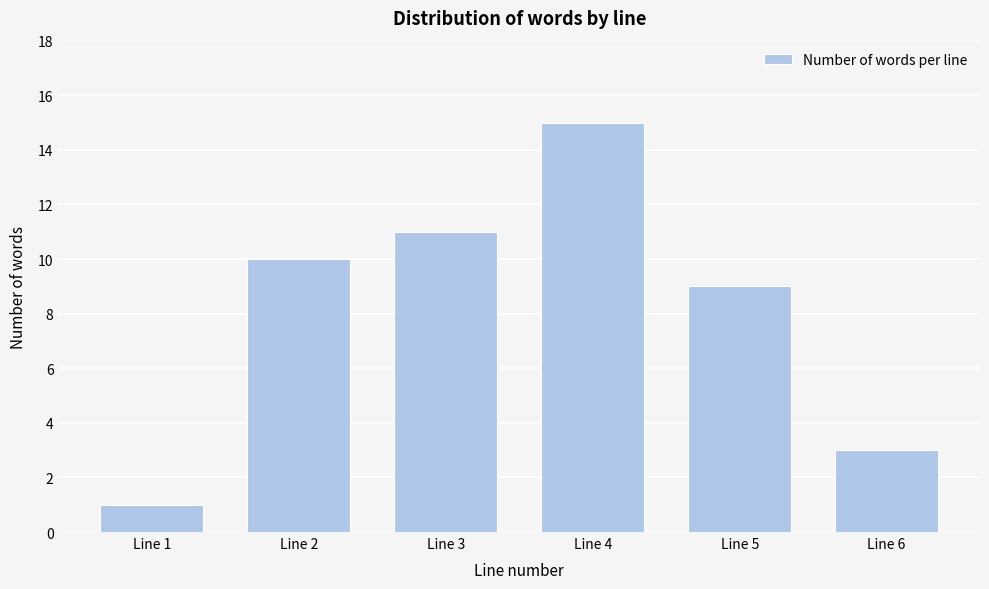

Reading right to left, transcribe all the data shown in this chart.

3	9	15	11	10	1